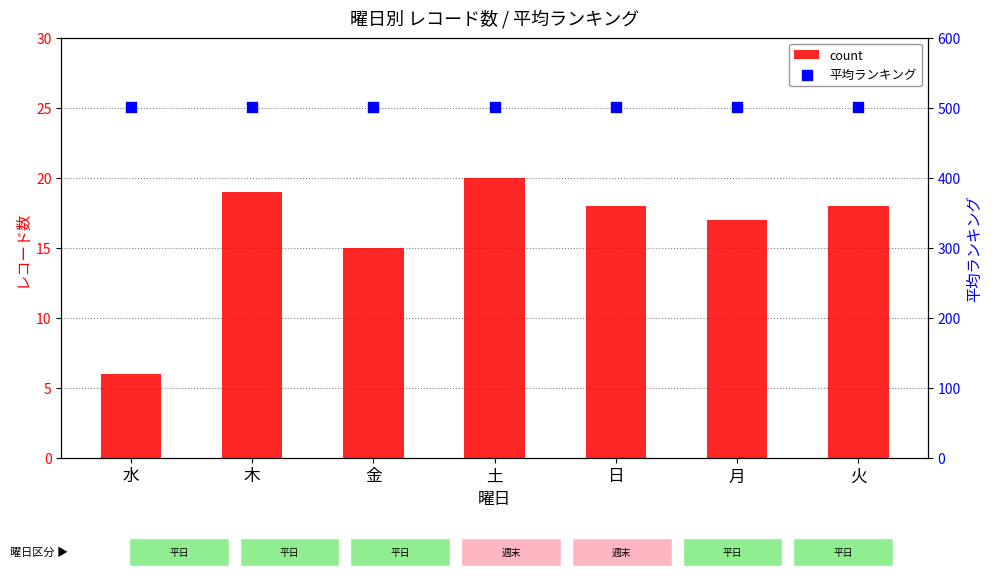

Which series has the widest spread of Y values?

count